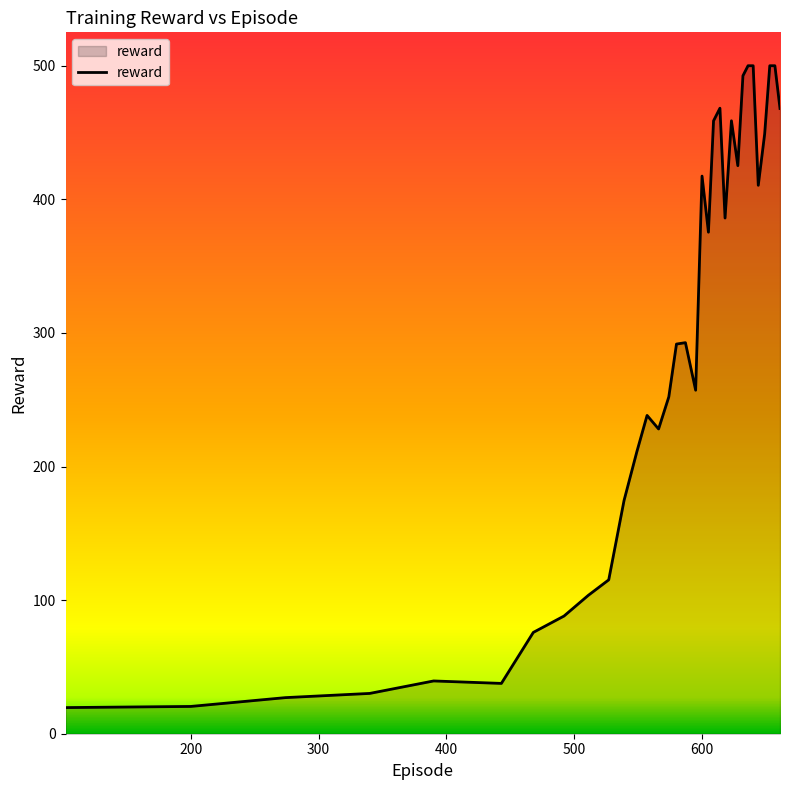

How many distinct data groups are displayed?

1